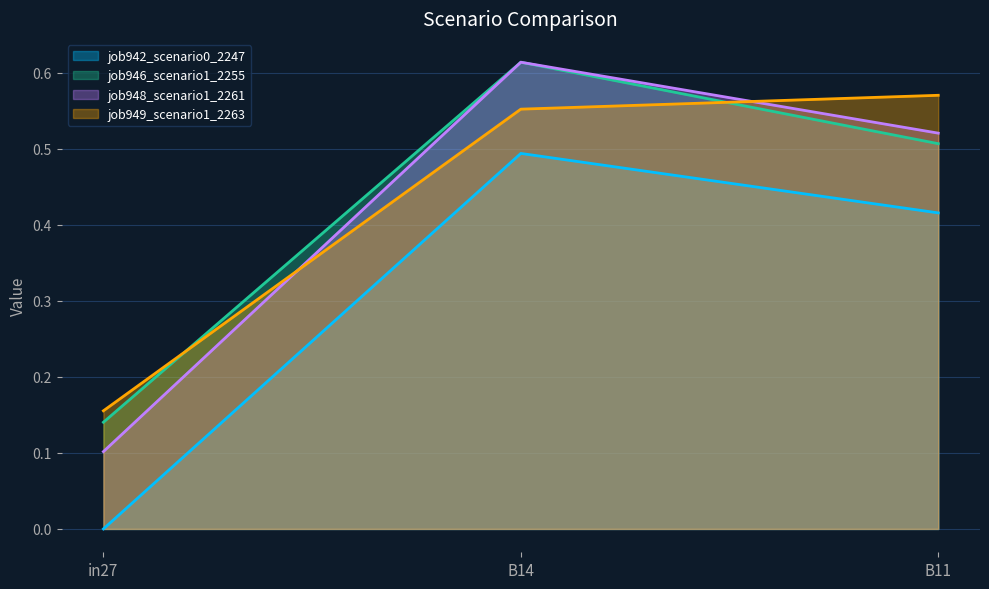

Between B14 and in27, which is larger?

B14